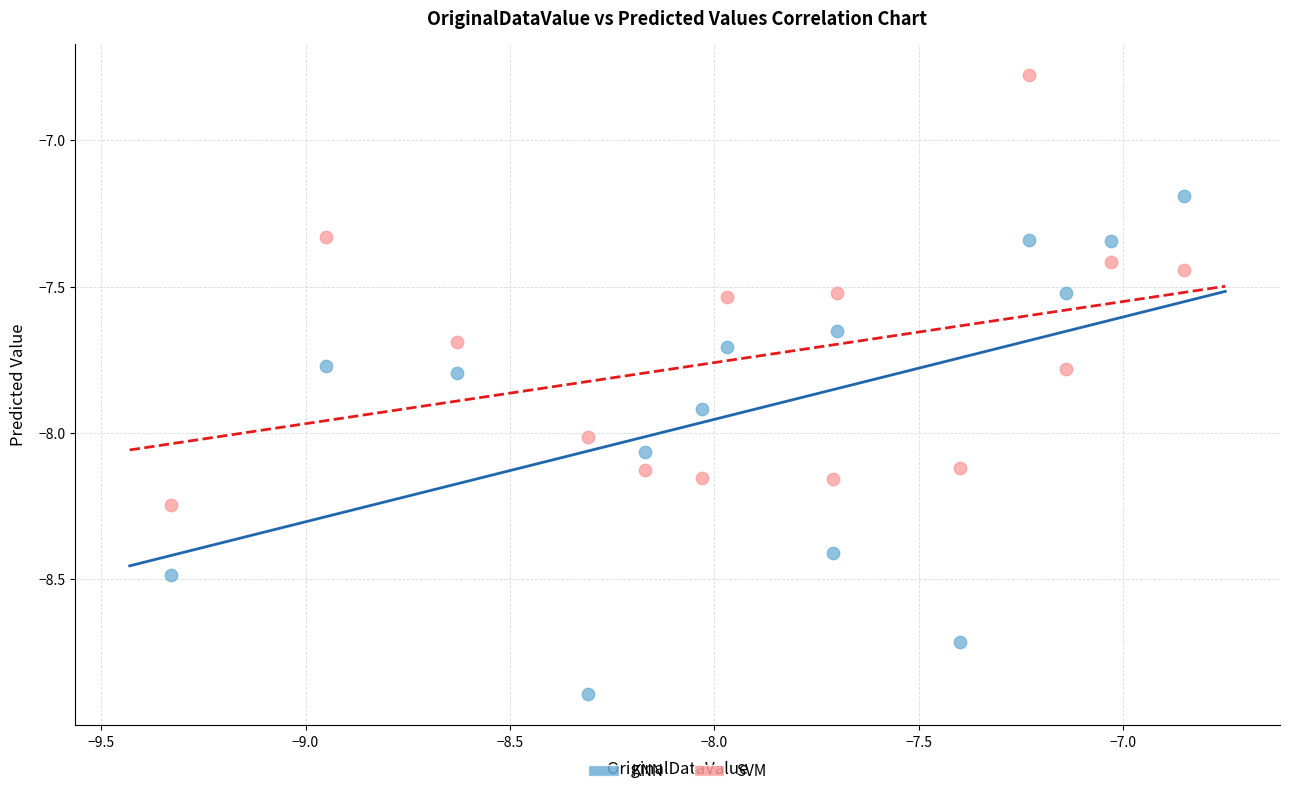

What is the X range (max minus min) for the scatter plot?

2.5